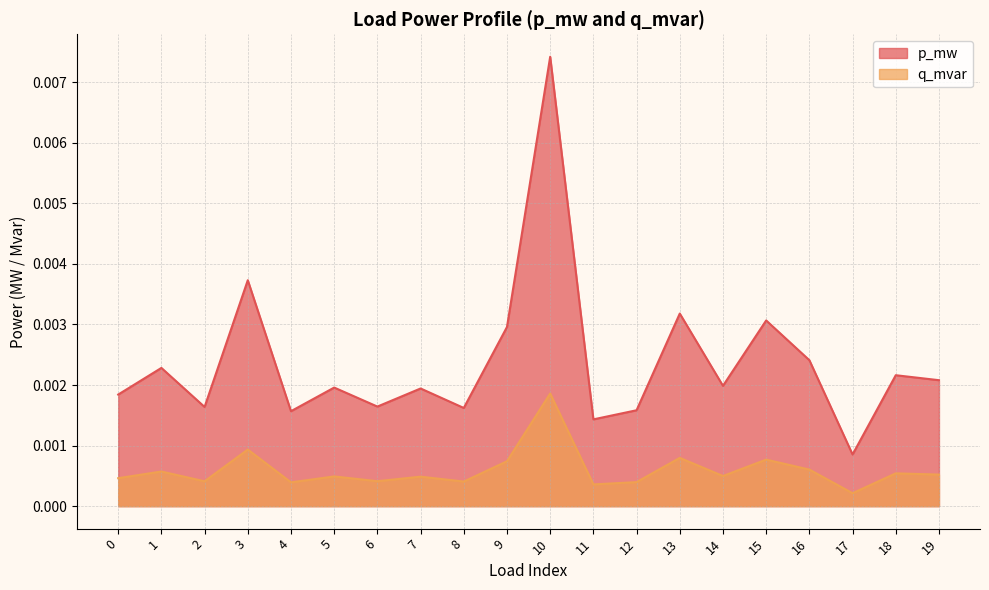

At which category is the sum across all series the highest?

10